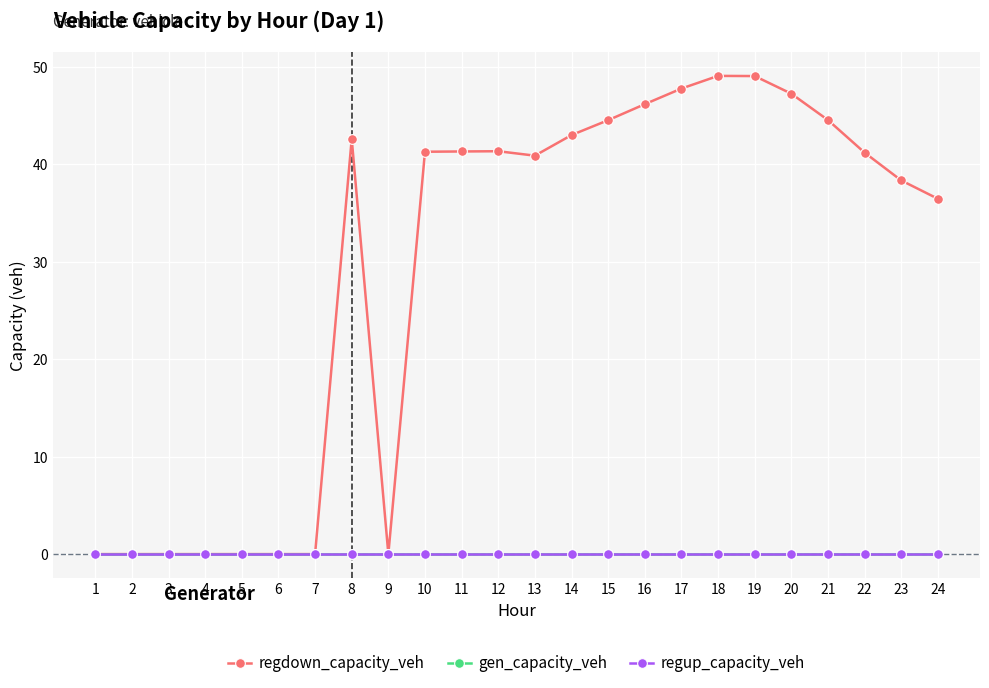

Is this an area chart (filled region under the line)?

No